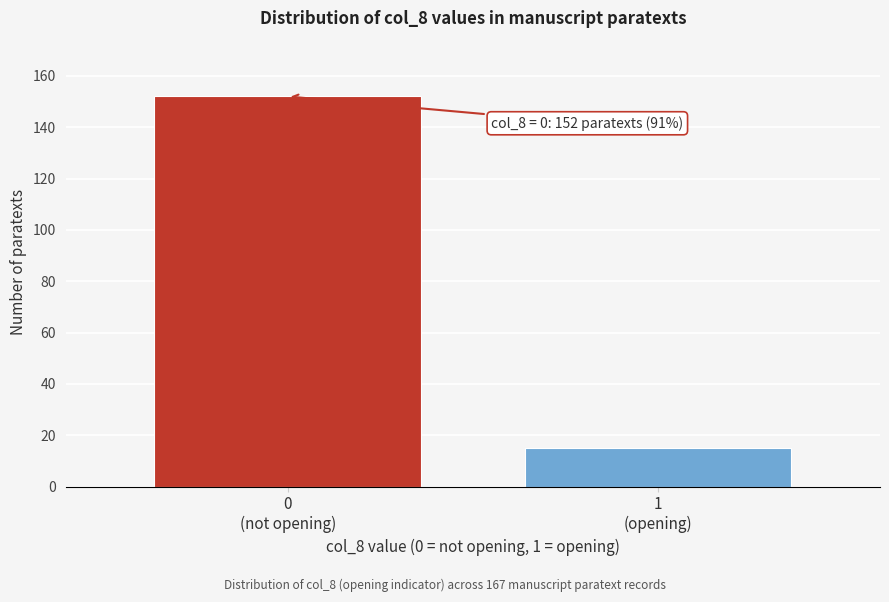

Reading left to right, list all the values displayed in this chart.

152	15